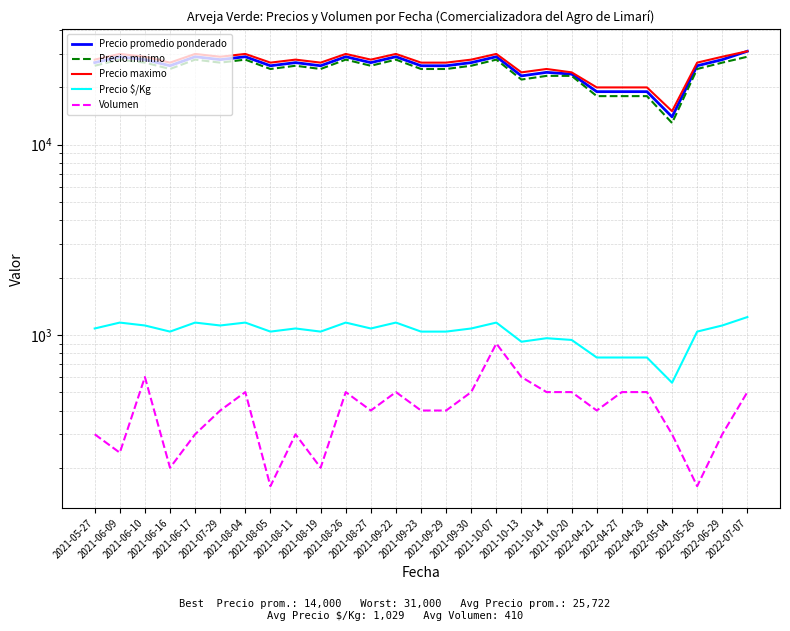

How many lines are shown in the chart?

5